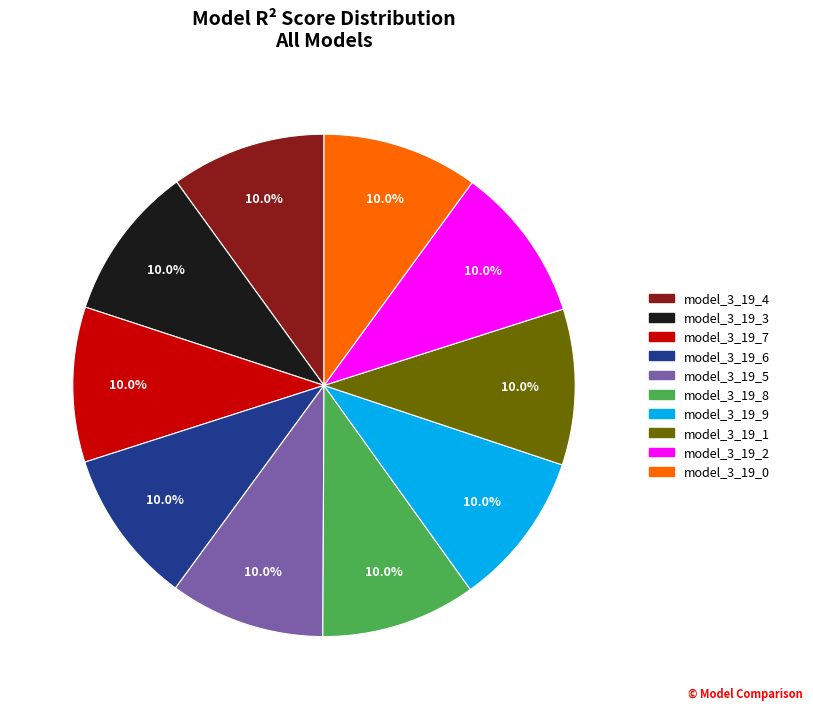

How many slices are in this pie chart?

10